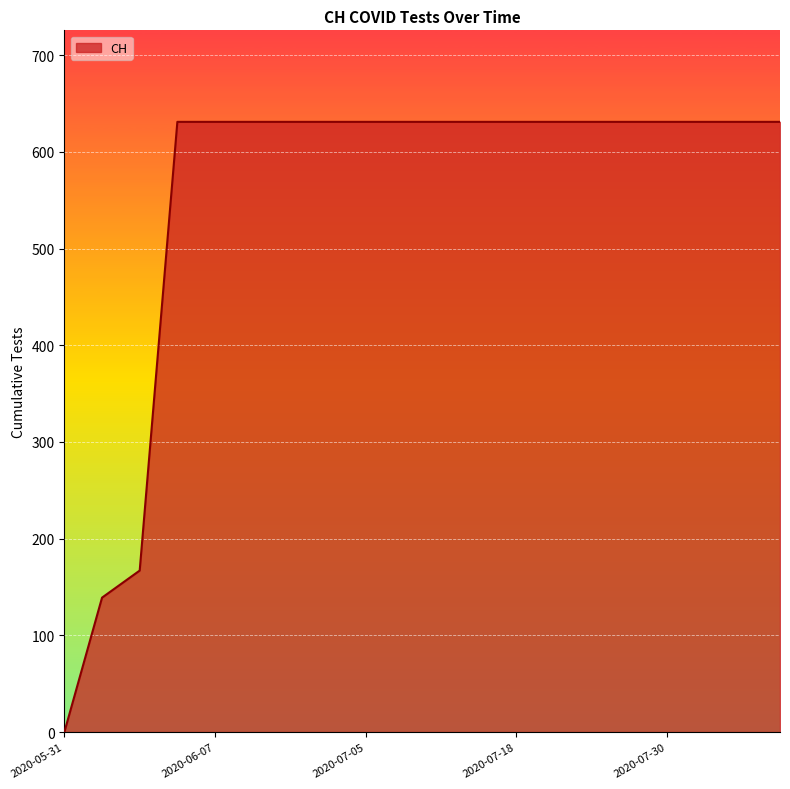

Count the number of data series in this chart.

1